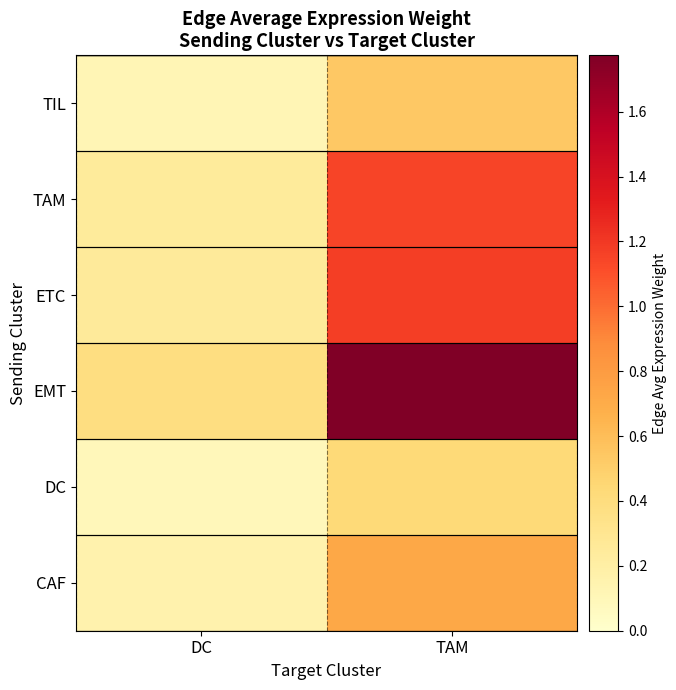

Which has a higher value, TAM or DC?

TAM